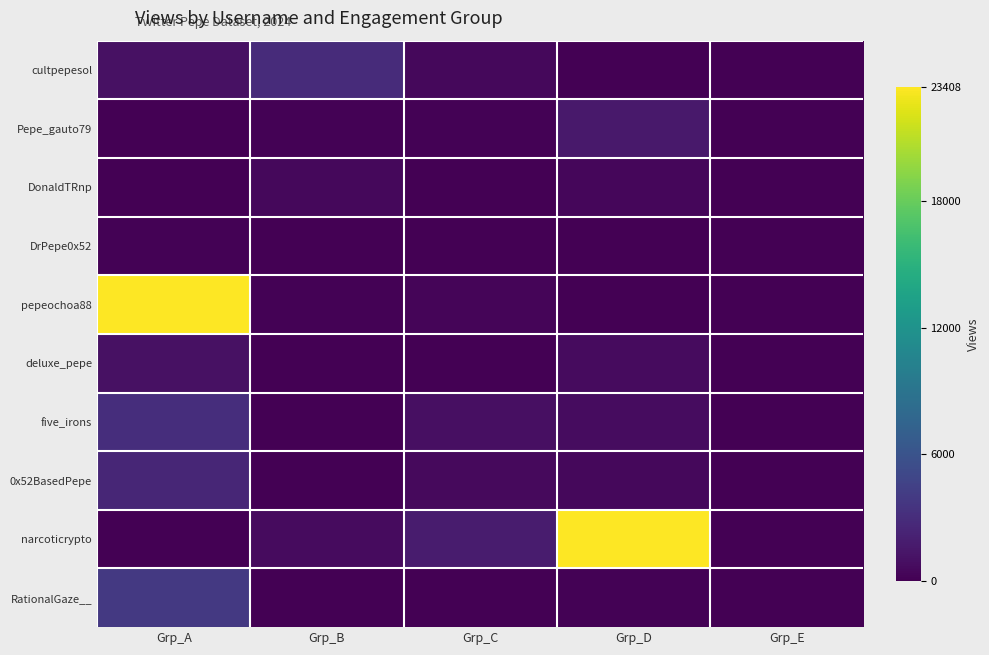

Reading left to right, extract all data points from this chart.

cultpepesol: Grp_A=1028	Grp_B=2919	Grp_C=546	Grp_D=30	Grp_E=0
Pepe_gauto79: Grp_A=40	Grp_B=163	Grp_C=137	Grp_D=1607	Grp_E=0
DonaldTRnp: Grp_A=87	Grp_B=502	Grp_C=0	Grp_D=455	Grp_E=0
DrPepe0x52: Grp_A=92	Grp_B=74	Grp_C=0	Grp_D=3	Grp_E=0
pepeochoa88: Grp_A=50561	Grp_B=153	Grp_C=298	Grp_D=87	Grp_E=0
deluxe_pepe: Grp_A=1060	Grp_B=75	Grp_C=37	Grp_D=656	Grp_E=0
five_irons: Grp_A=3108	Grp_B=63	Grp_C=977	Grp_D=787	Grp_E=0
0x52BasedPepe: Grp_A=2501	Grp_B=79	Grp_C=615	Grp_D=505	Grp_E=0
narcoticrypto: Grp_A=12	Grp_B=661	Grp_C=1738	Grp_D=23408	Grp_E=0
RationalGaze__: Grp_A=3845	Grp_B=54	Grp_C=8	Grp_D=99	Grp_E=0